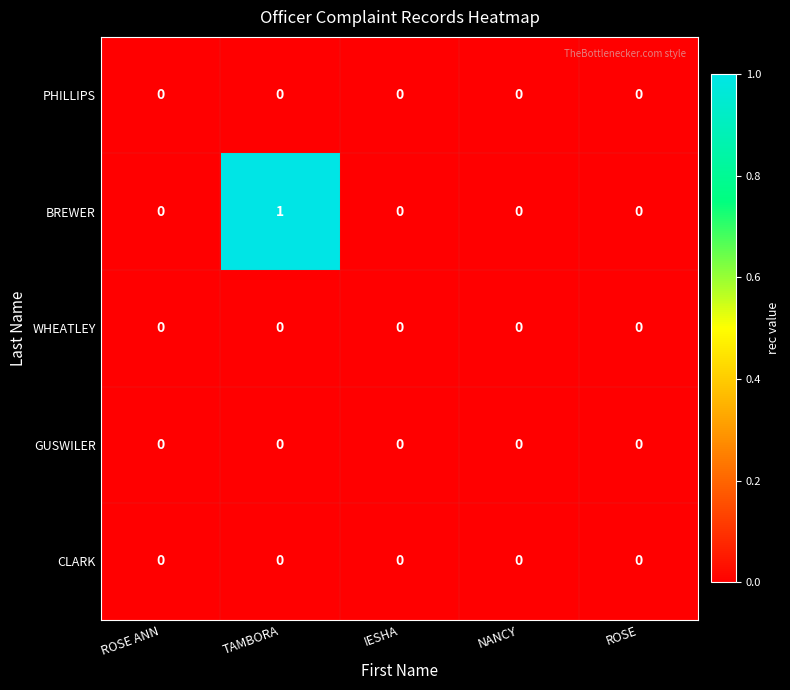

At which category is the sum across all series the highest?

TAMBORA